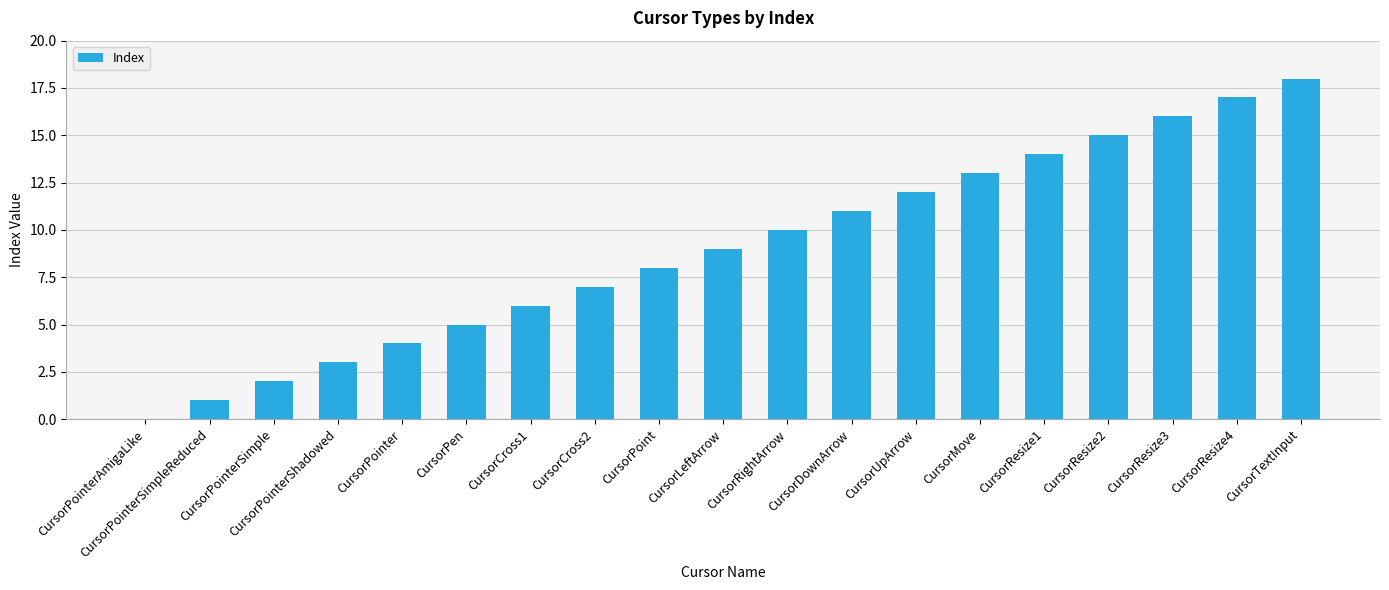

What is the change in value from CursorCross1 to CursorLeftArrow?

+3